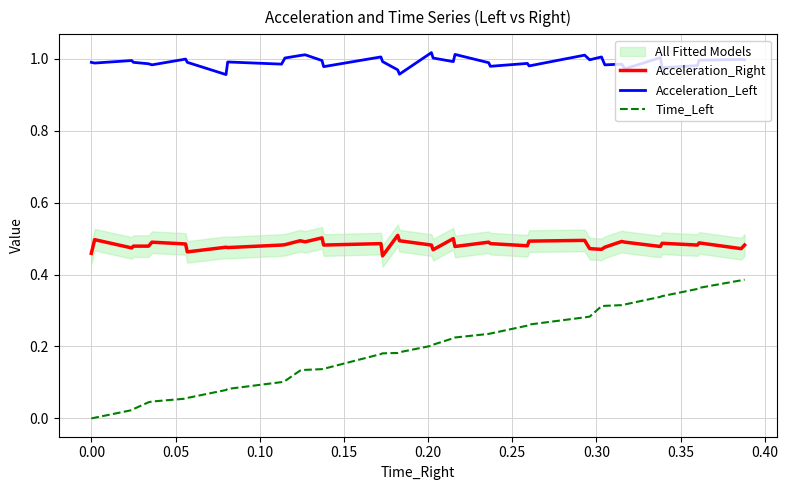

In Acceleration_Left, how many points are lower than both neighbors (excluding endpoints)?

13